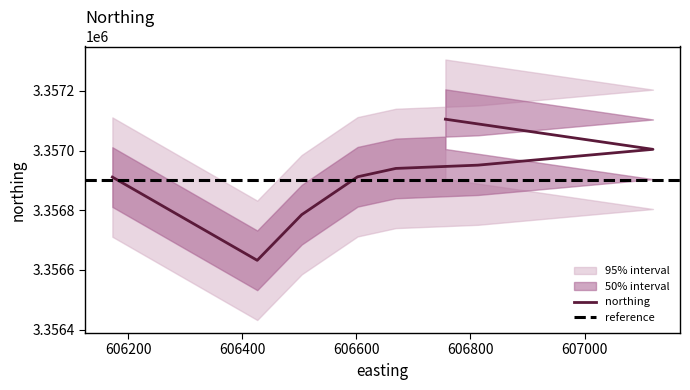

True or false: northing and northing_outer_high cross at least once.

False